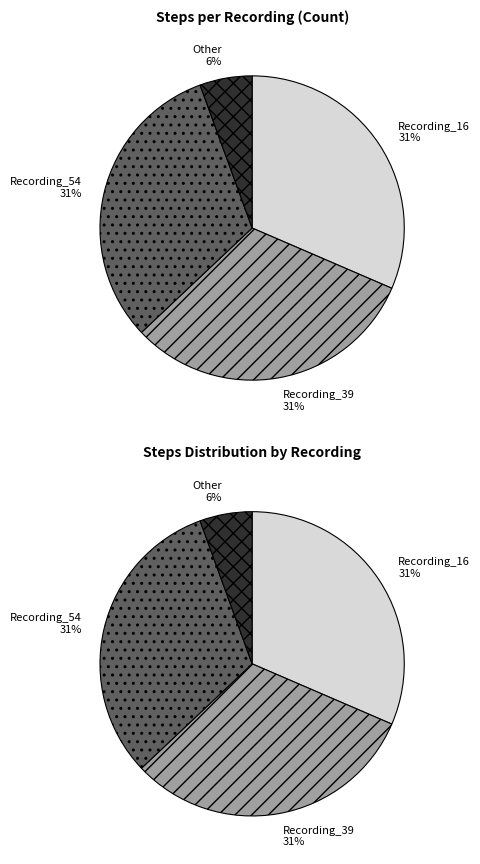

Does Recording_54 account for over 50% of the chart?

No